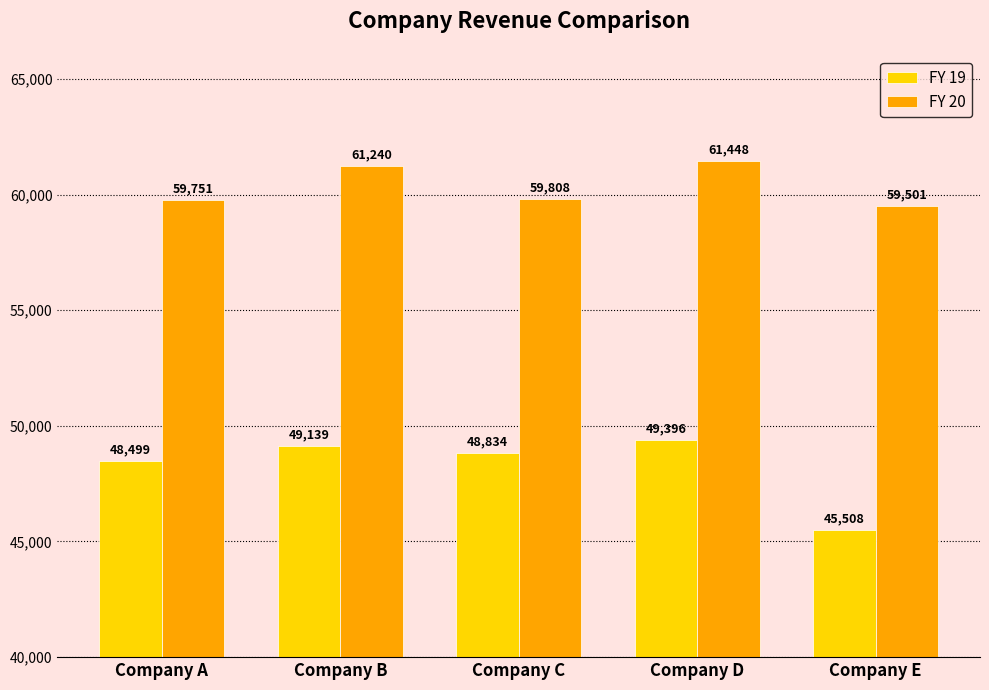

The FY 20 series shows 61448 at Company D. True or false?

True